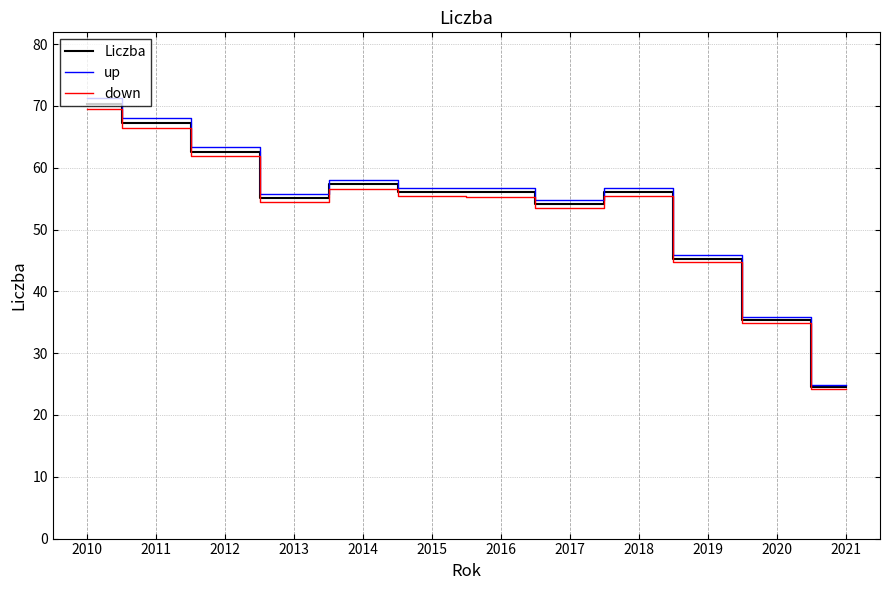

Is it true that Liczba equals 45.3 at 2019?

True